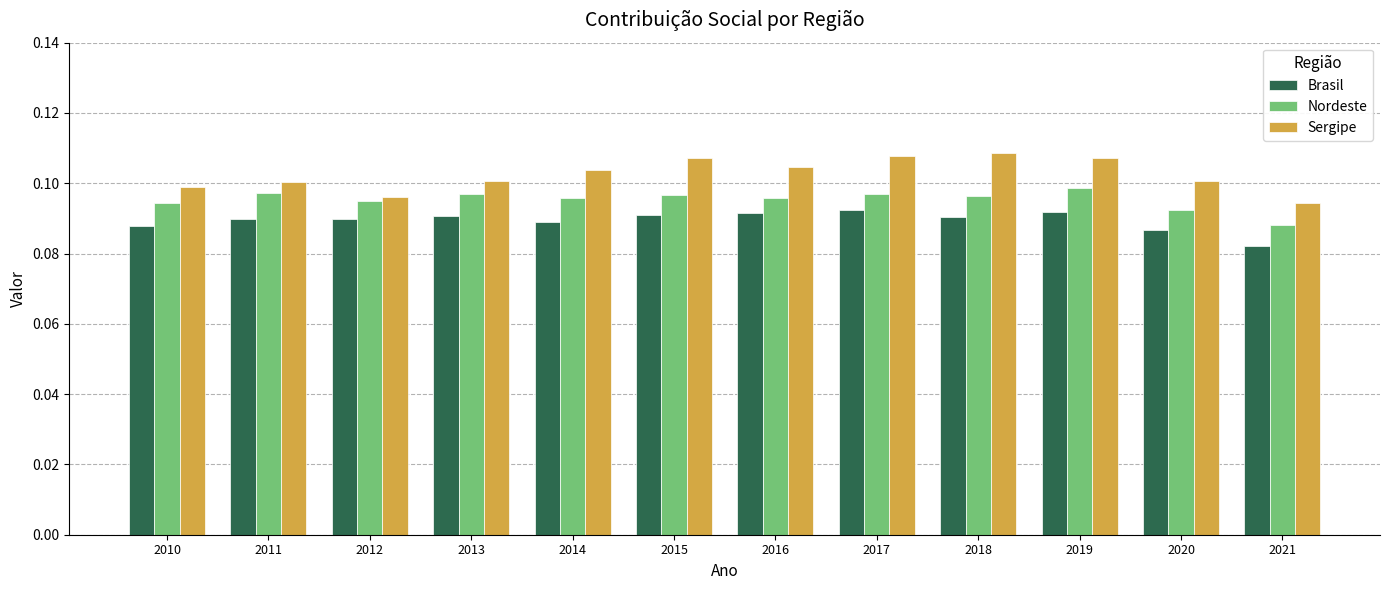

Count the number of categories in the chart.

12